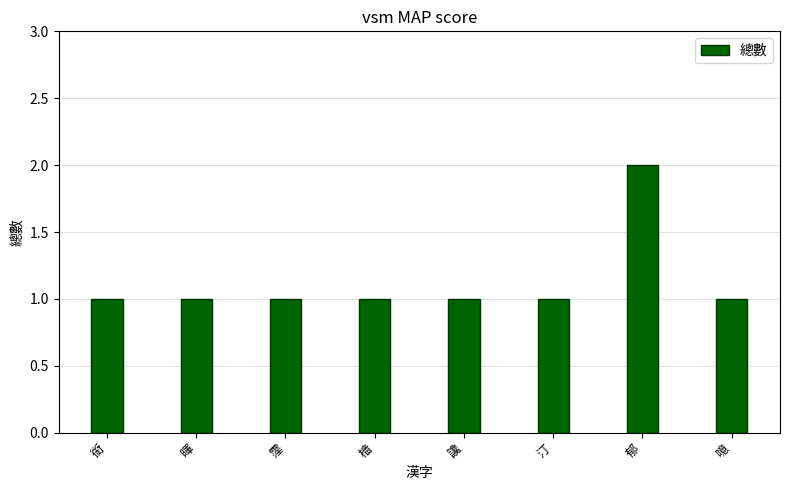

What is the change in value from 檣 to 郁?

+1